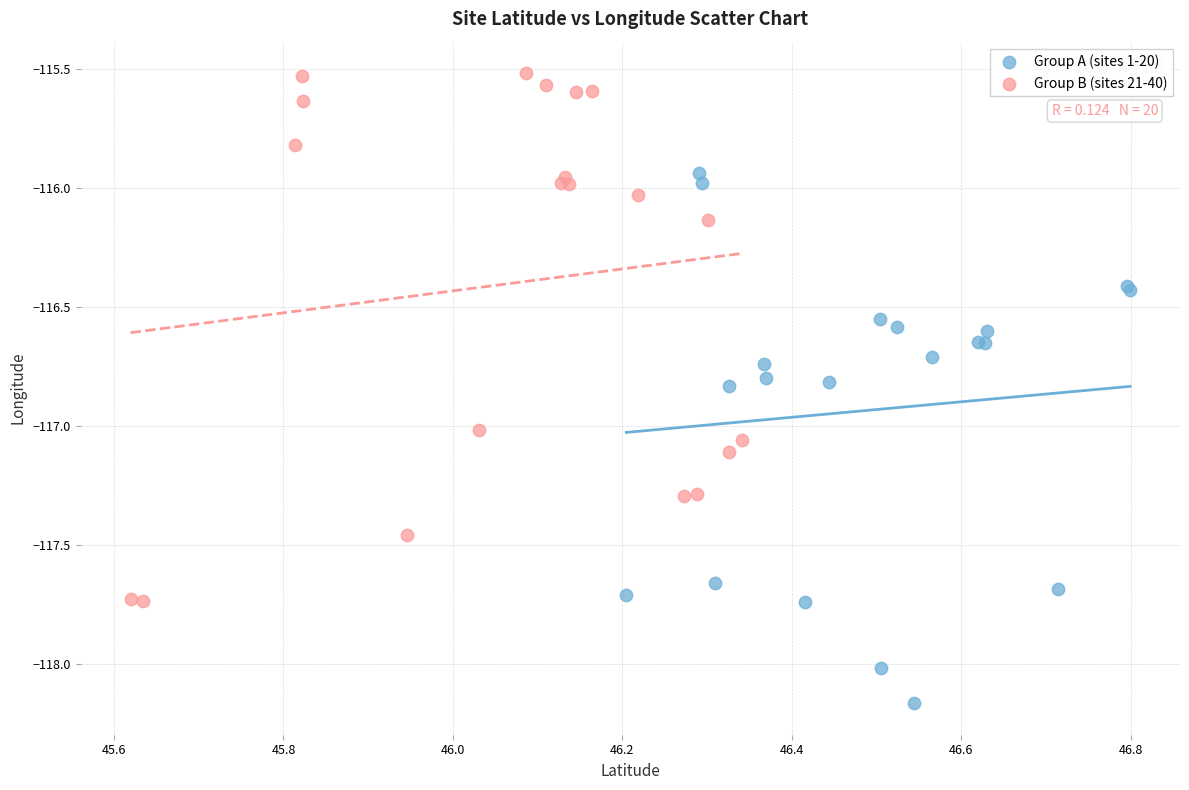

Which series contains the lowest Y value?

Group A (sites 1-20)